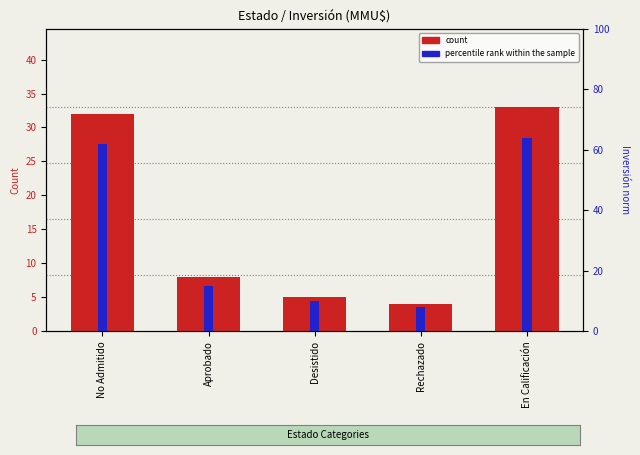

Is it true that percentile rank within the sample equals 91 at En Calificación?

False